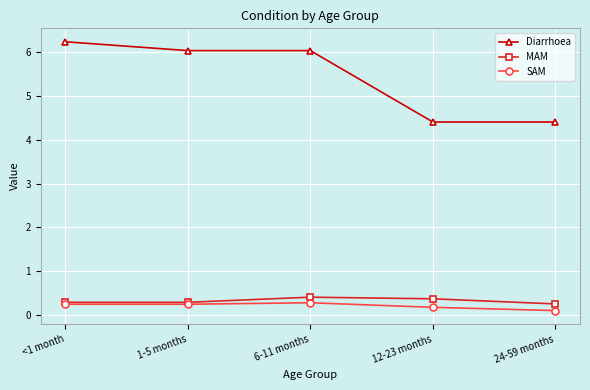

What is the label of the 1st point from the right?

24-59 months